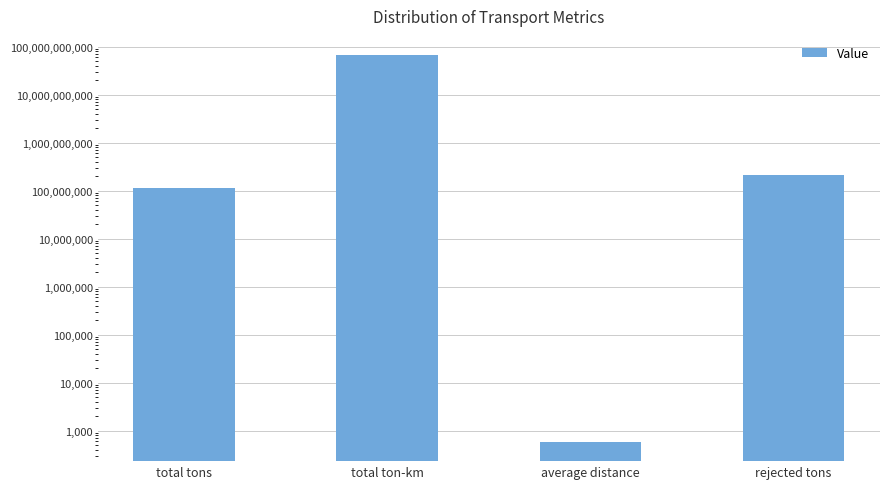

The chart shows a value of 113961239.6 at total tons. True or false?

True